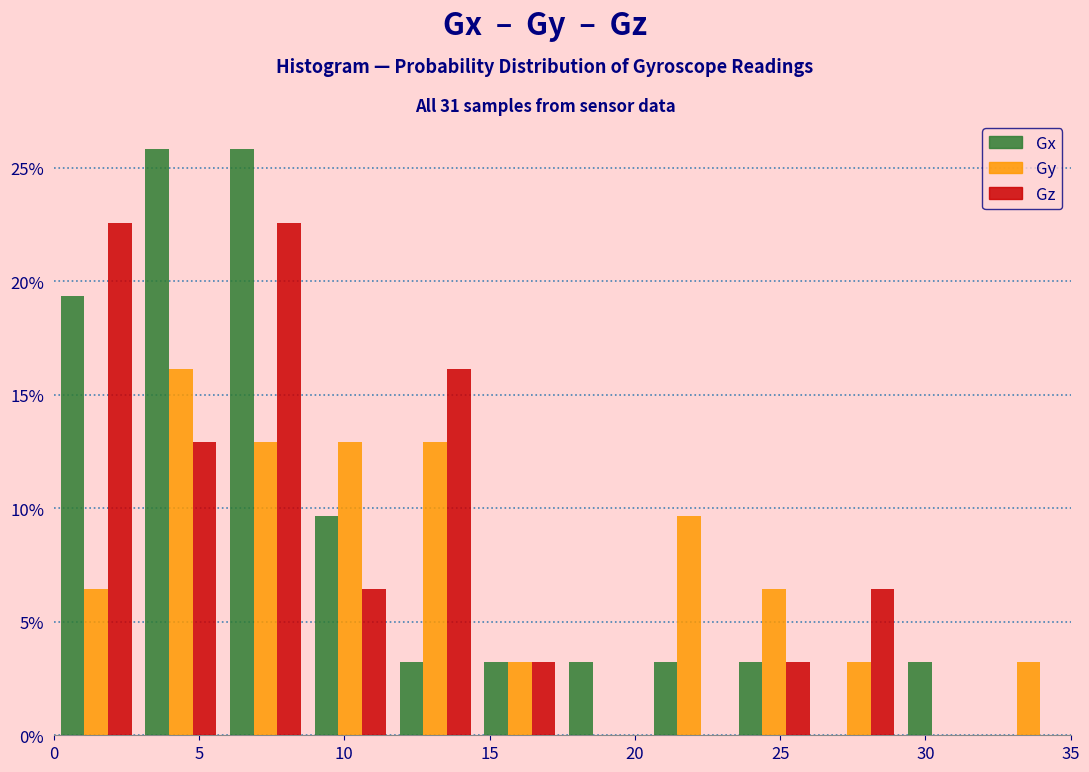

Reading left to right, transcribe this chart: for each range on the x-axis, give the height of each series' bar. Neither the bar edges nor the heights are printed on the chart, so give them approximately, as read against the axes.

0.0 to 3.0: Gx=19.5	Gy=6.5	Gz=22.5
3.0 to 6.0: Gx=26.0	Gy=16.0	Gz=13.0
6.0 to 9.0: Gx=26.0	Gy=13.0	Gz=22.5
9.0 to 11.5: Gx=9.5	Gy=13.0	Gz=6.5
11.5 to 14.5: Gx=3.0	Gy=13.0	Gz=16.0
14.5 to 17.5: Gx=3.0	Gy=3.0	Gz=3.0
17.5 to 20.5: Gx=3.0	Gy=0	Gz=0
20.5 to 23.5: Gx=3.0	Gy=9.5	Gz=0
23.5 to 26.5: Gx=3.0	Gy=6.5	Gz=3.0
26.5 to 29.0: Gx=0	Gy=3.0	Gz=6.5
29.0 to 32.0: Gx=3.0	Gy=0	Gz=0
32.0 to 35.0: Gx=0	Gy=3.0	Gz=0